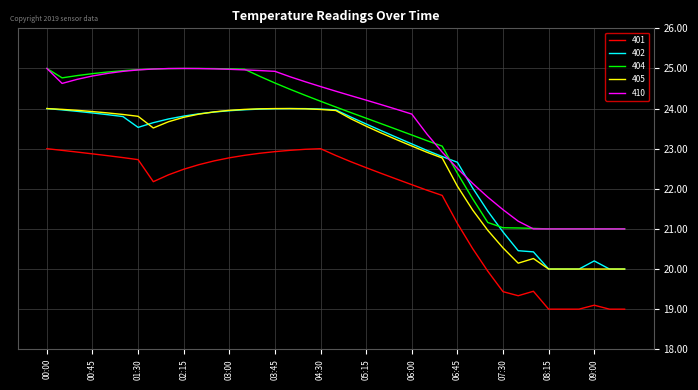

What is the smallest value displayed?

19.0